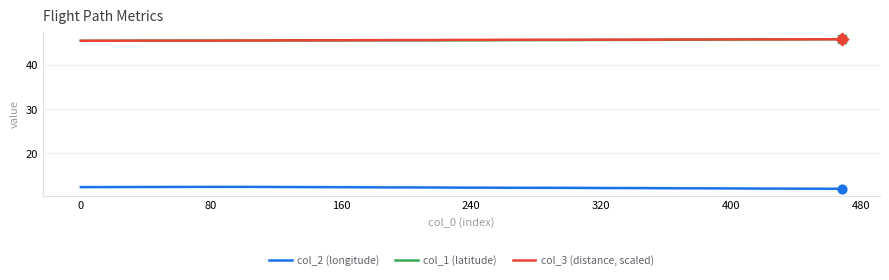

True or false: col_2 (longitude) has more than 0 points higher than both neighbors.

True